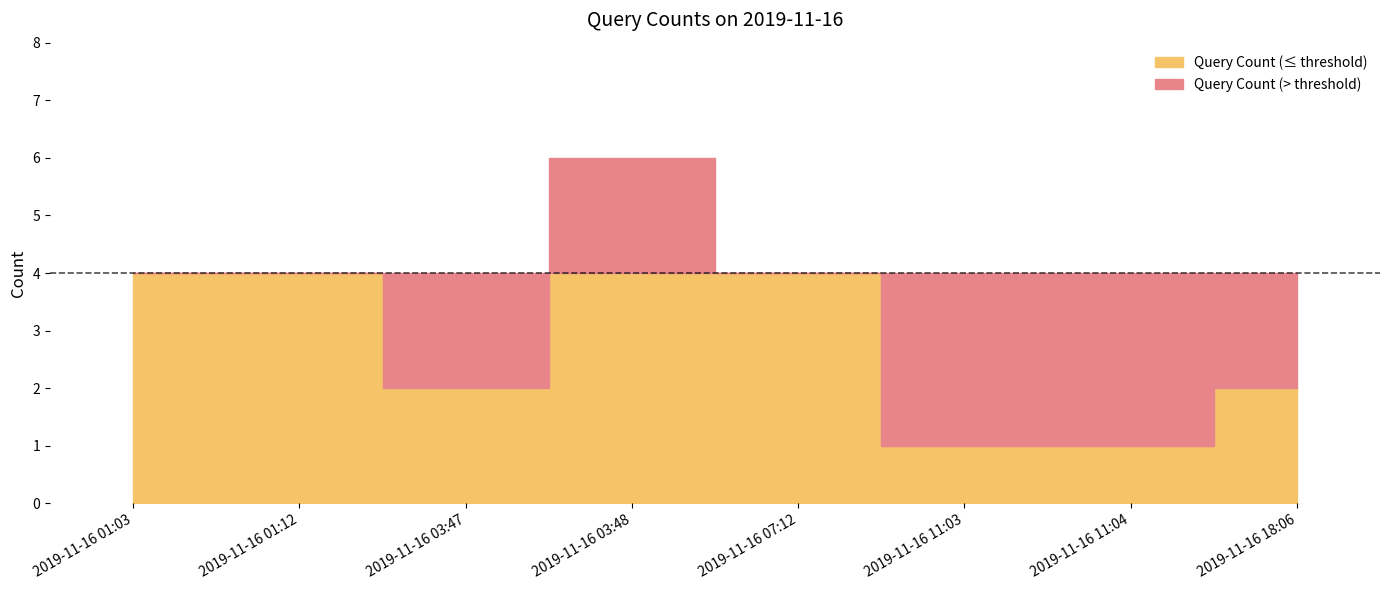

Which category has the highest value across all series?

2019-11-16 03:48